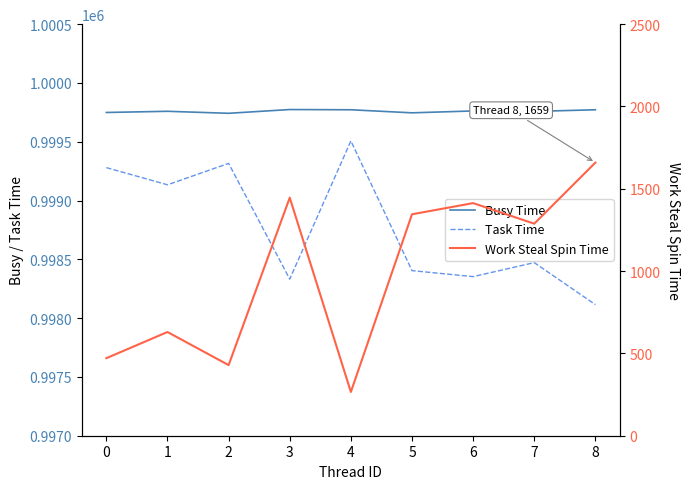

What is the greatest value displayed?

999774